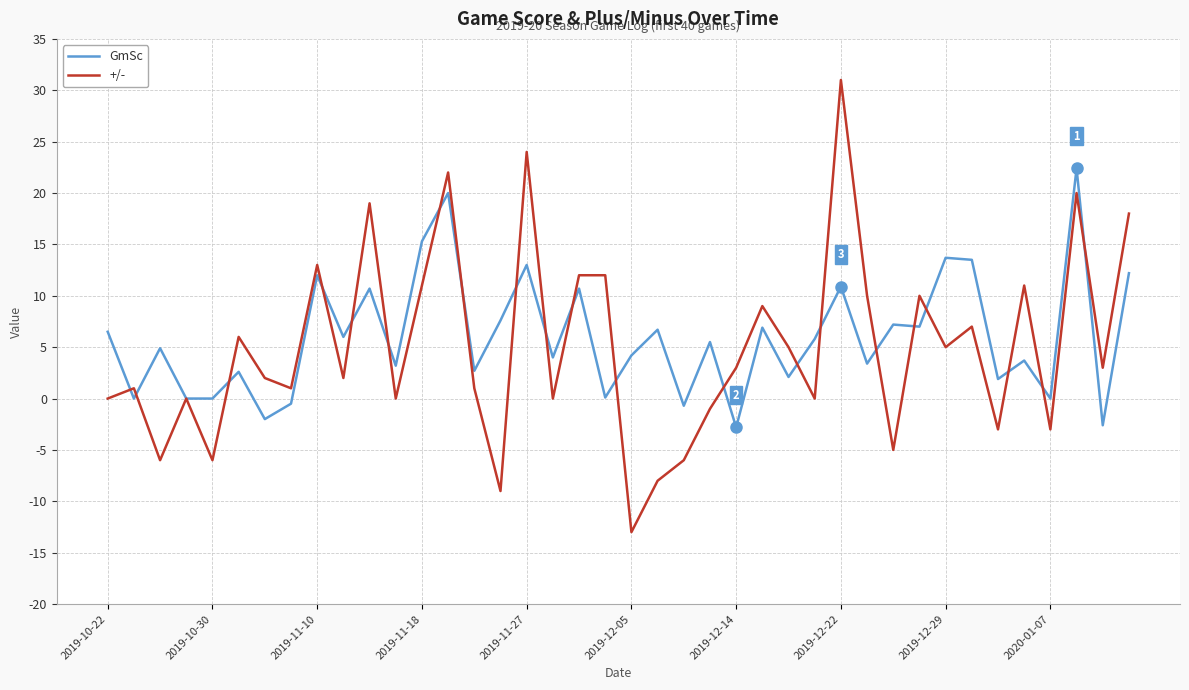

What is the greatest value displayed?

31.0